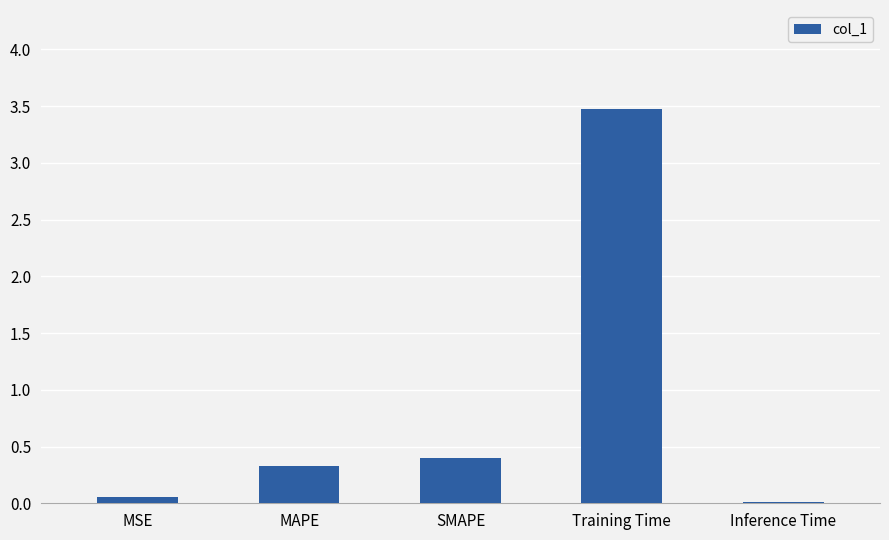

What is the difference between the maximum and minimum values?

3.5